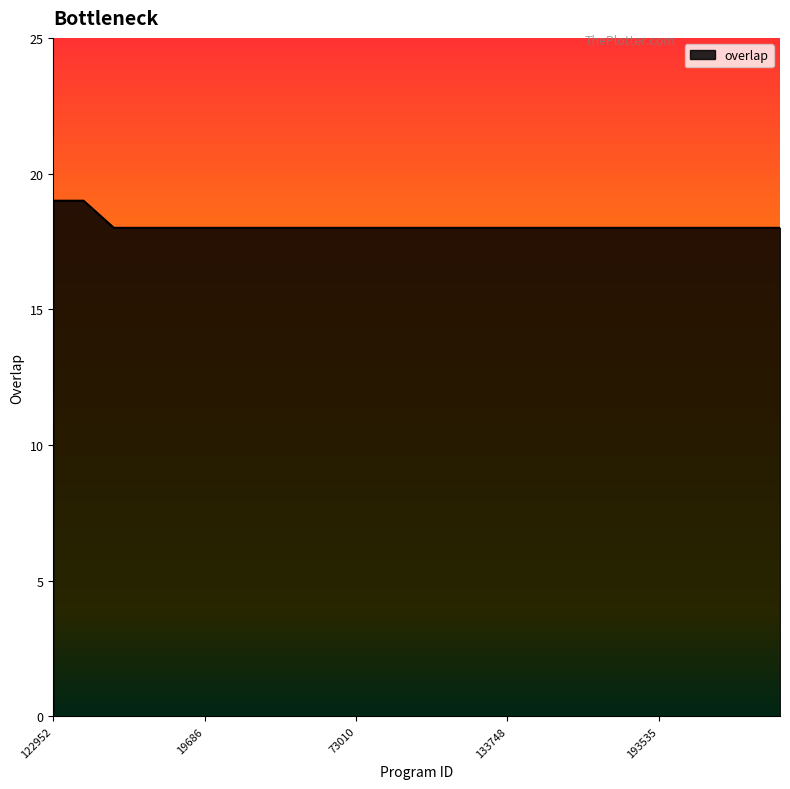

What is the maximum value shown in the chart?

19